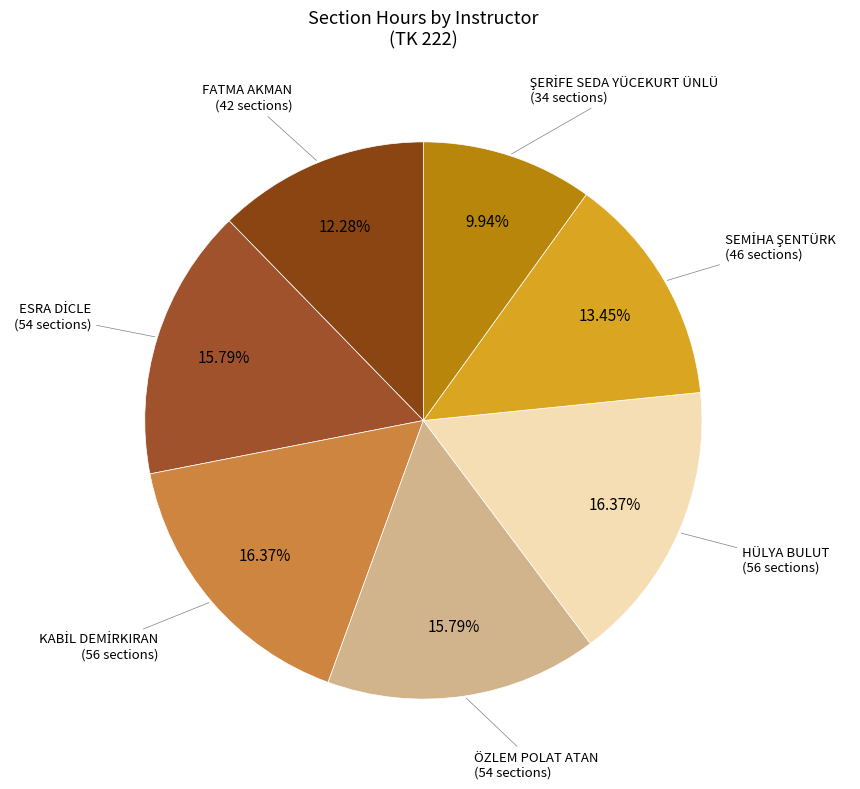

Is there any slice that represents more than half of the pie?

No